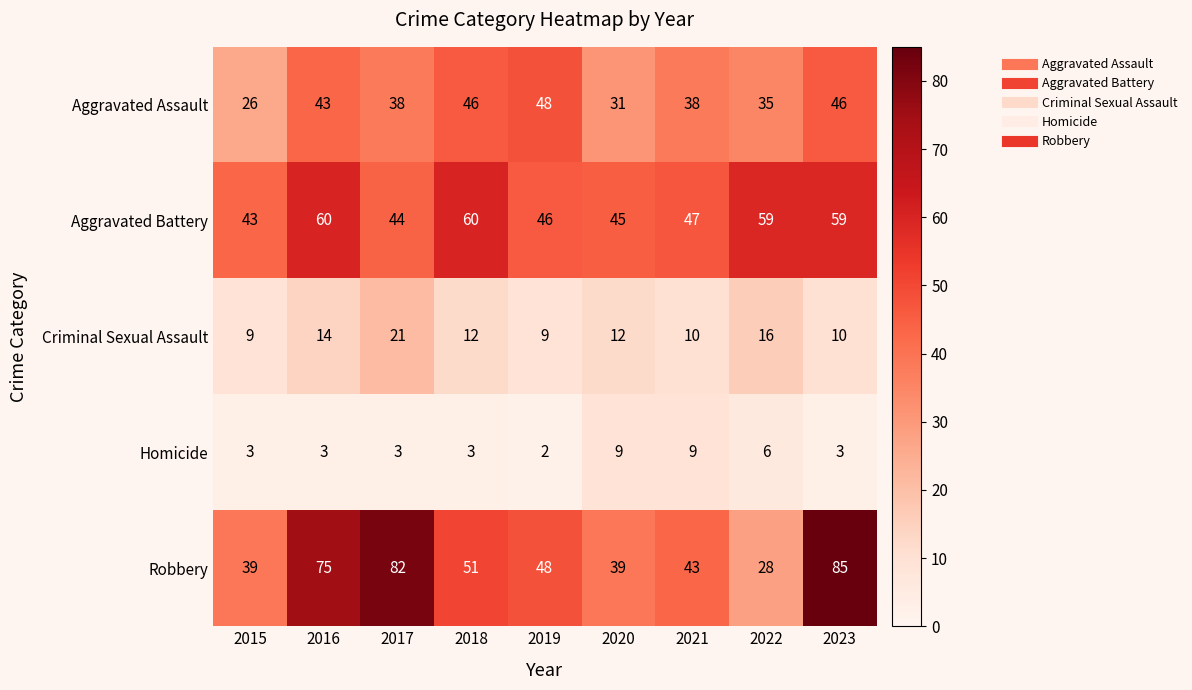

How many distinct data groups are displayed?

5